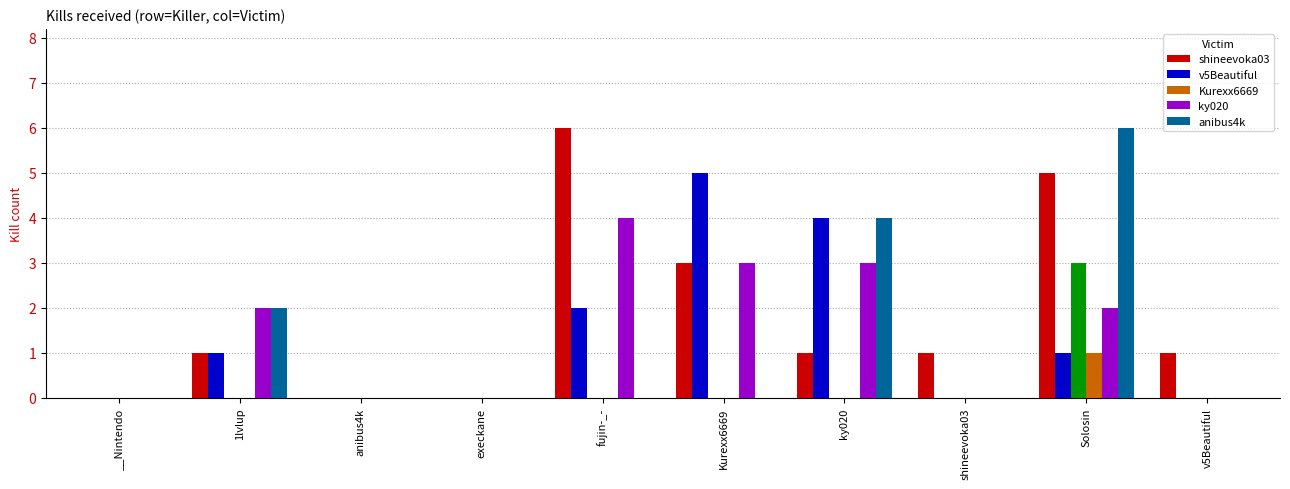

Between v5Beautiful and 1lvlup, which is larger?

v5Beautiful